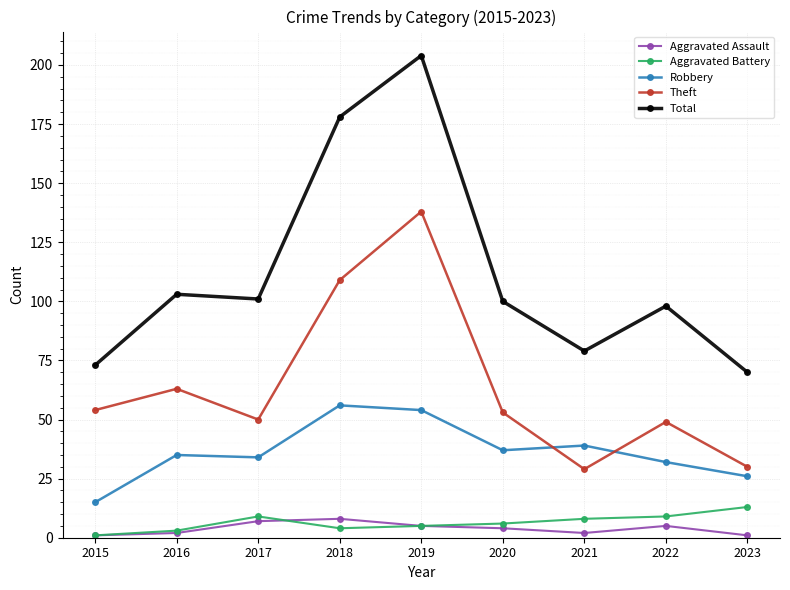

True or false: Total has a value of 204 at 2019.

True